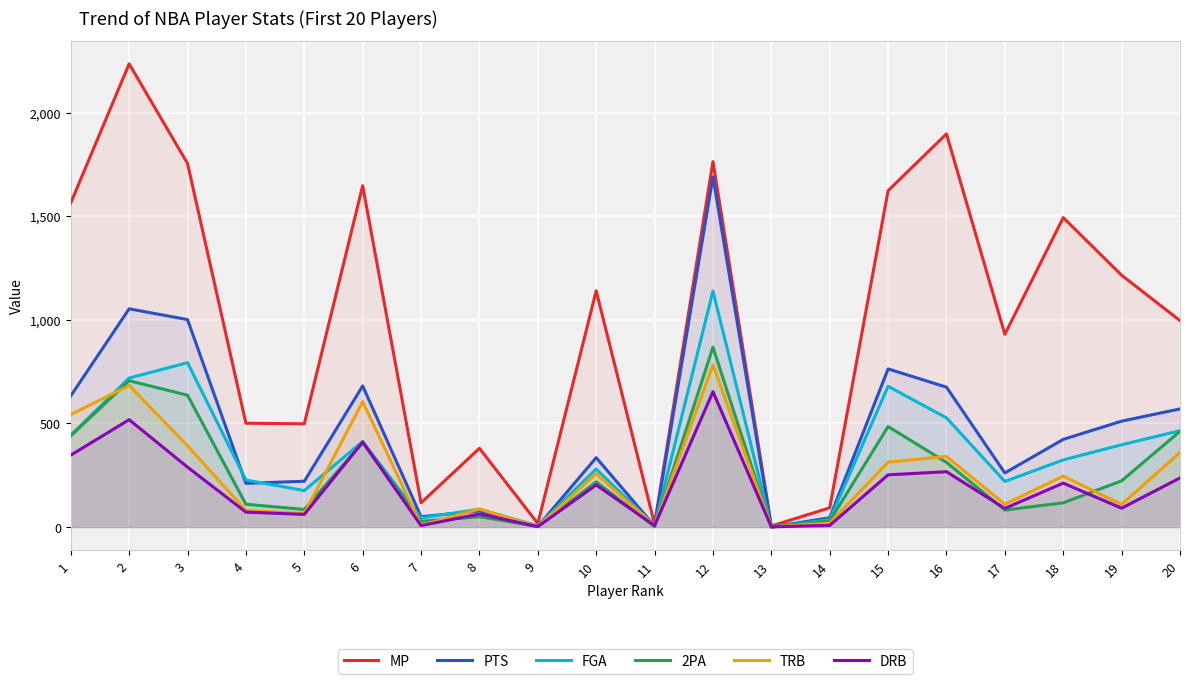

What is the total value across all series at 20?

3090